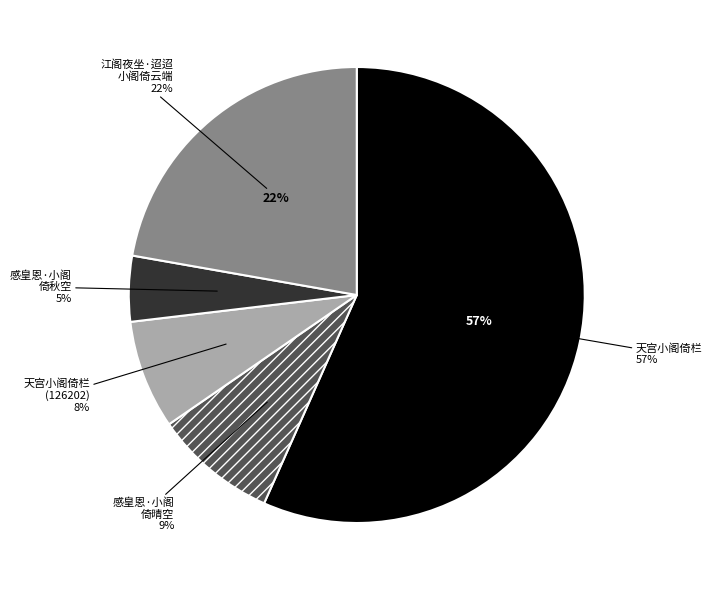

To the nearest percent, what is the average slice percentage?

20%